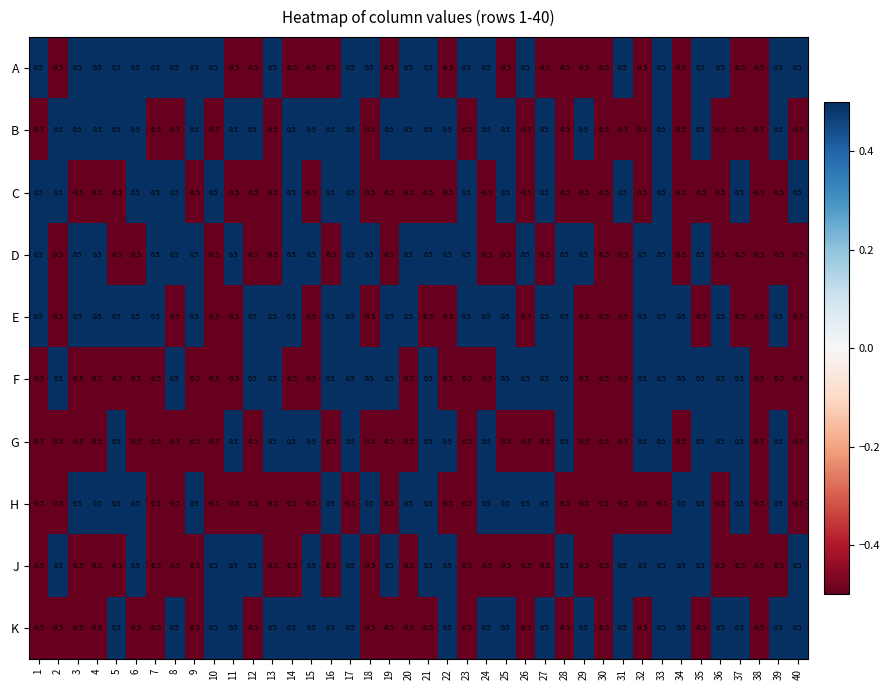

The D series shows -0.2 at 31. True or false?

False